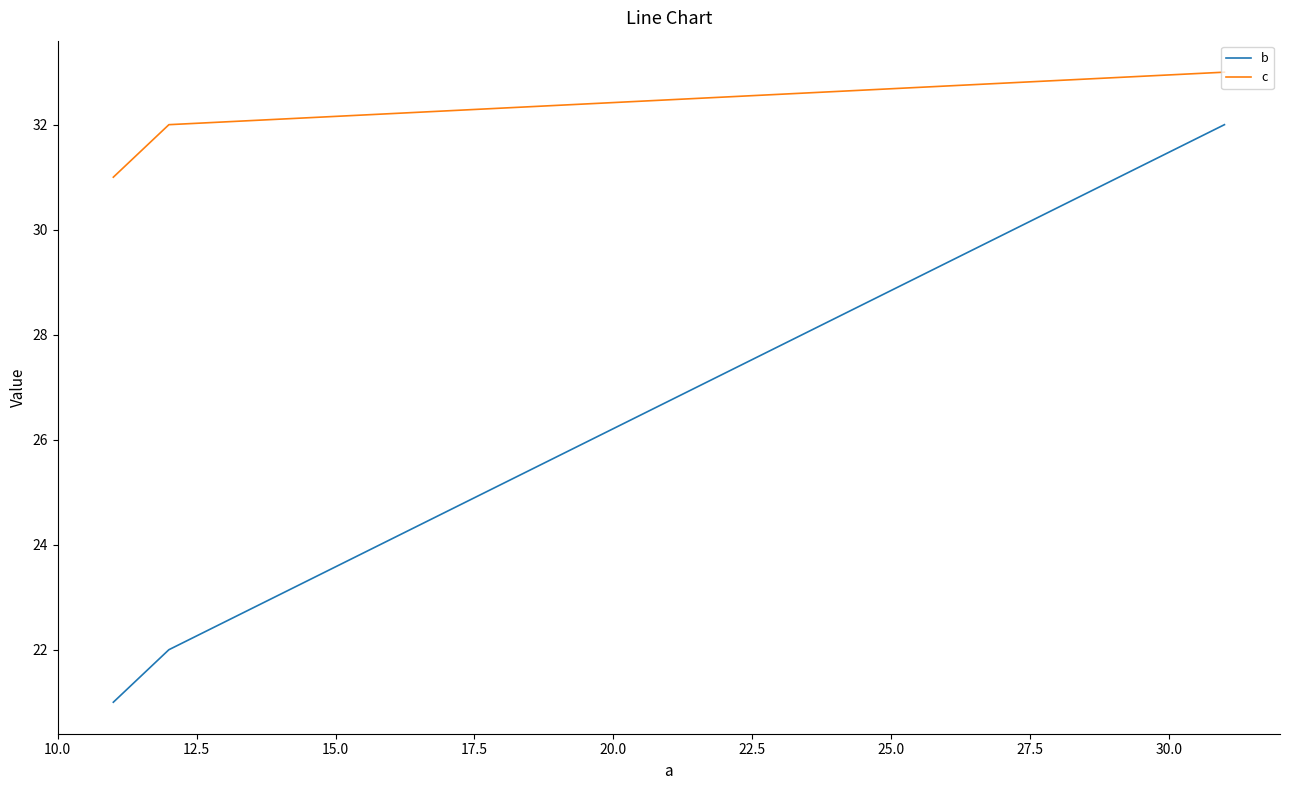

What is the maximum value shown in the chart?

33